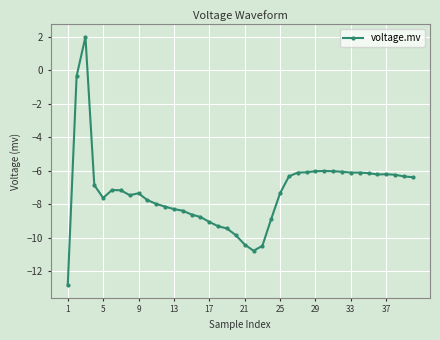

Is this an area chart (filled region under the line)?

No